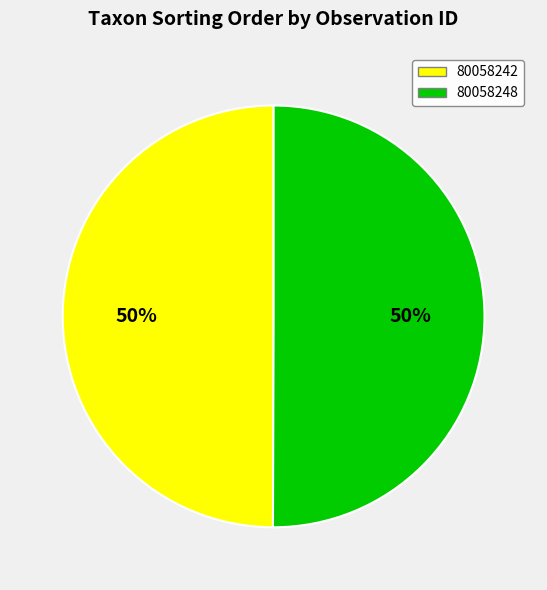

Is it true that 80058242 is 50% of the pie?

True